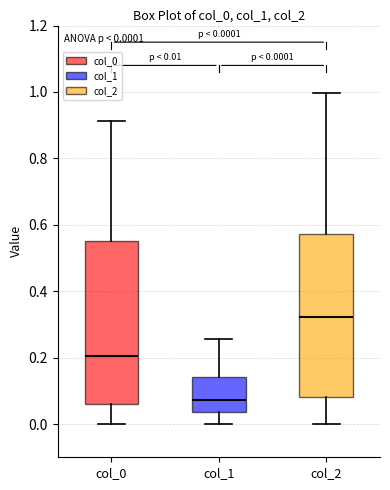

Which box has the lowest median line?

col_1